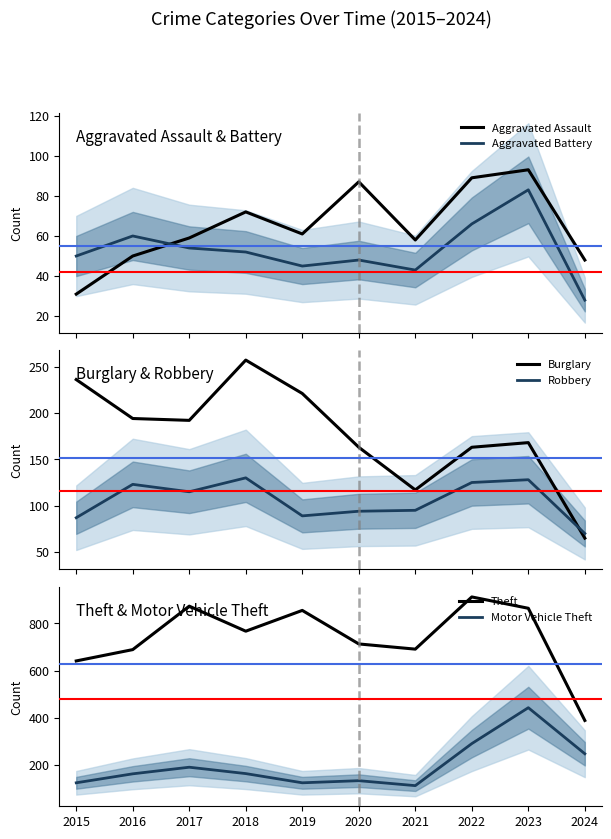

Which series has the widest spread of values?

Theft